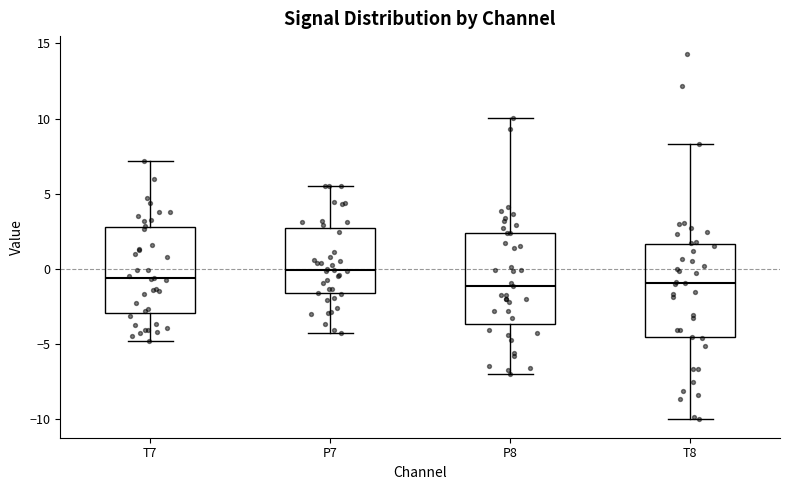

Reading left to right, read every box against the y-axis: the position of its median line, the range the box covers, and the ends of its whiskers. The values are not printed on the chart, so give them approximately, as read against the axis.

T7: median -0.5, box -3.0 to 3.0, whiskers -5.0 to 7.0
P7: median 0.0, box -1.5 to 2.5, whiskers -4.5 to 5.5
P8: median -1.0, box -3.5 to 2.5, whiskers -7.0 to 10.0
T8: median -1.0, box -4.5 to 1.5, whiskers -10.0 to 8.5